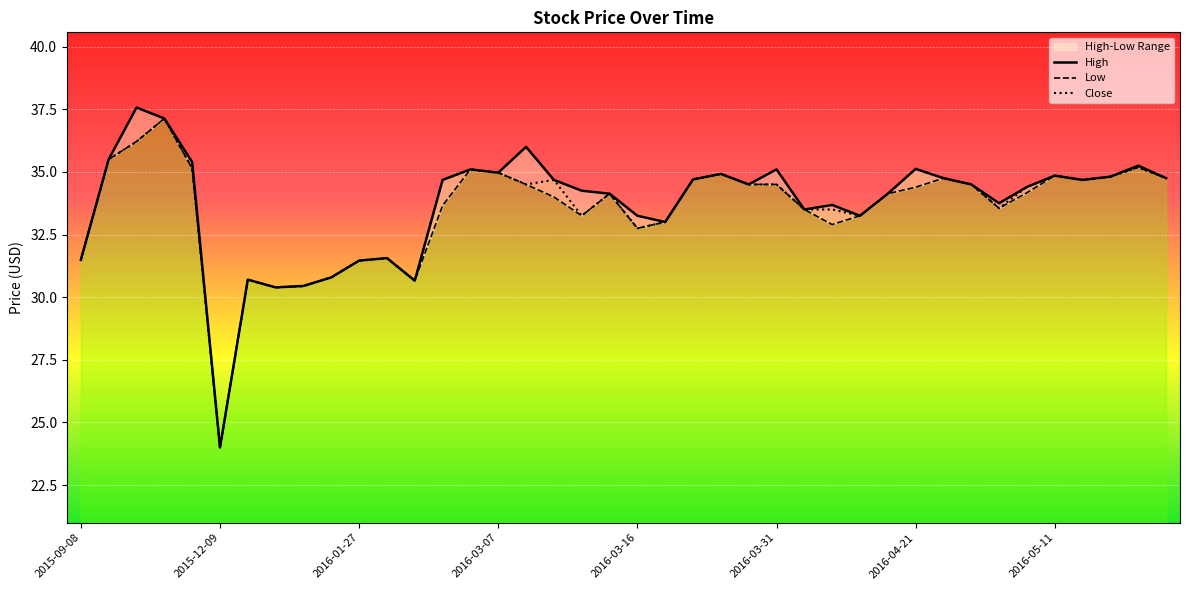

At 19, list the series in order from largest to smallest.

High, Low, Close